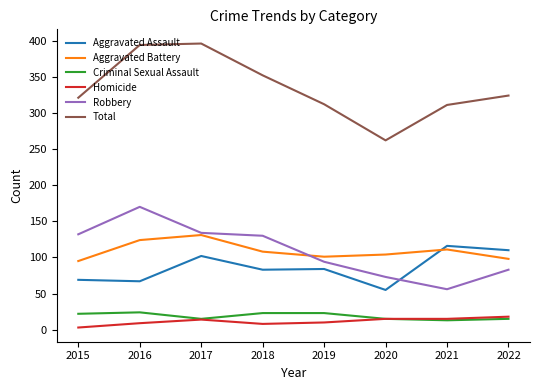

Which series has the largest range (max minus min)?

Total